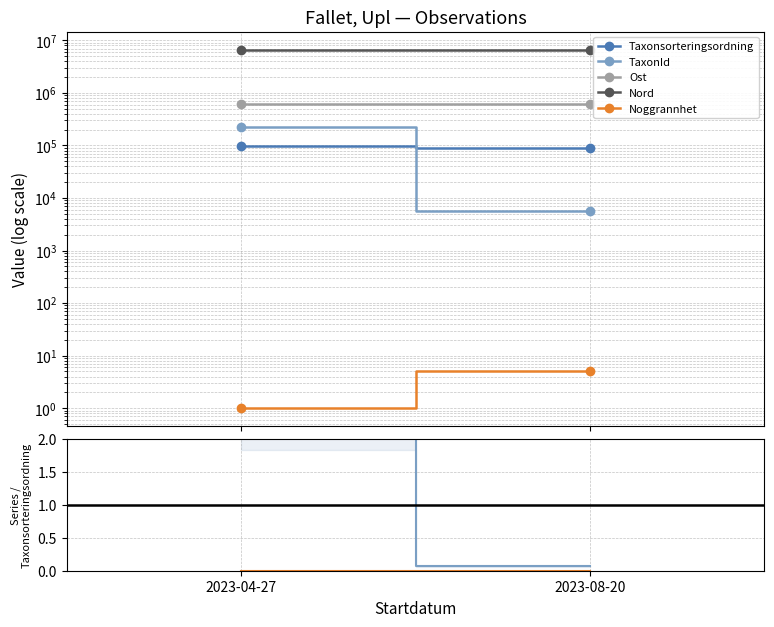

What is the label of the 1st point from the right?

2023-08-20